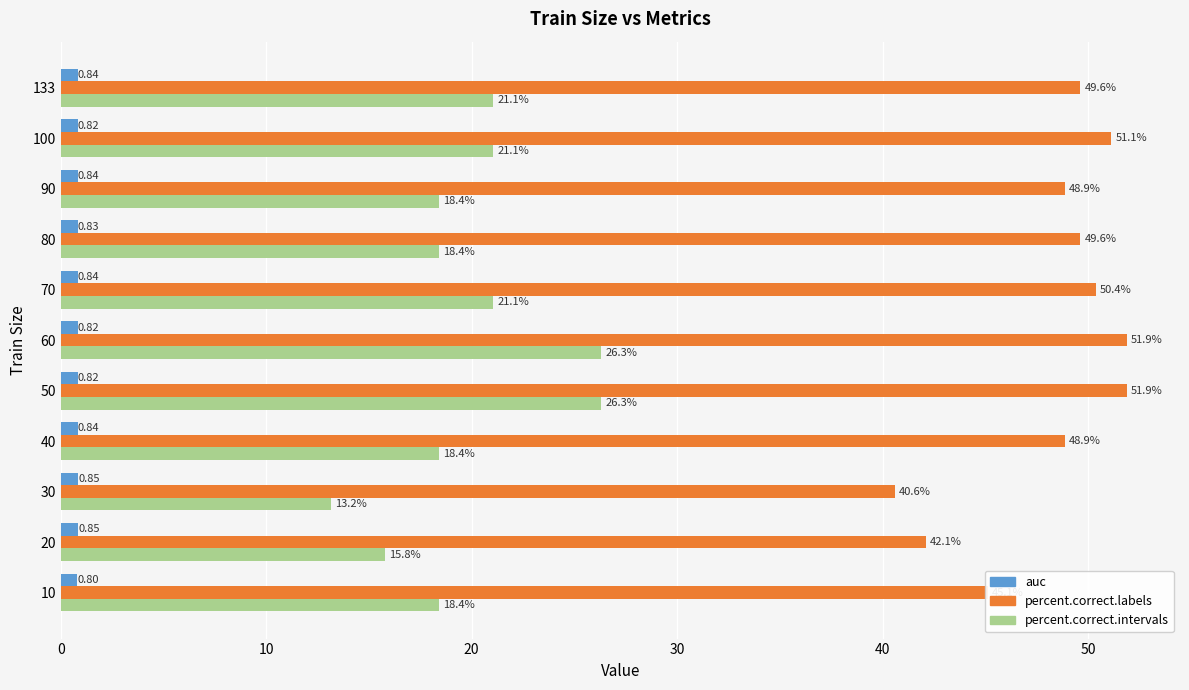

Rank the series by their average value, from highest to lowest.

percent.correct.labels, percent.correct.intervals, auc